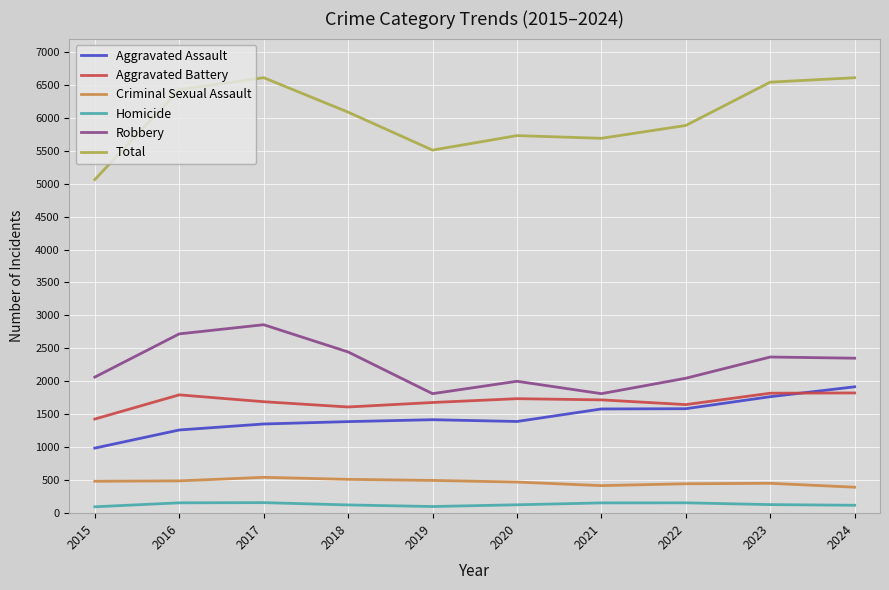

How many distinct data groups are displayed?

6